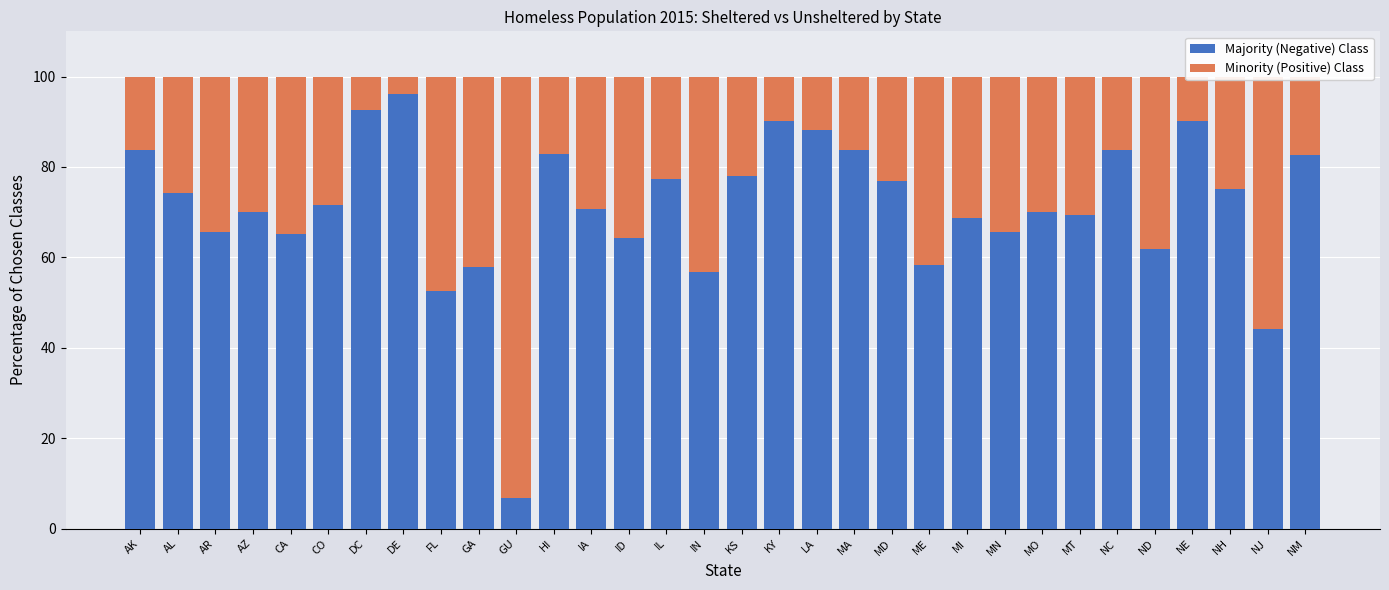

What is the sum of all Majority (Negative) Class values?

2274.4